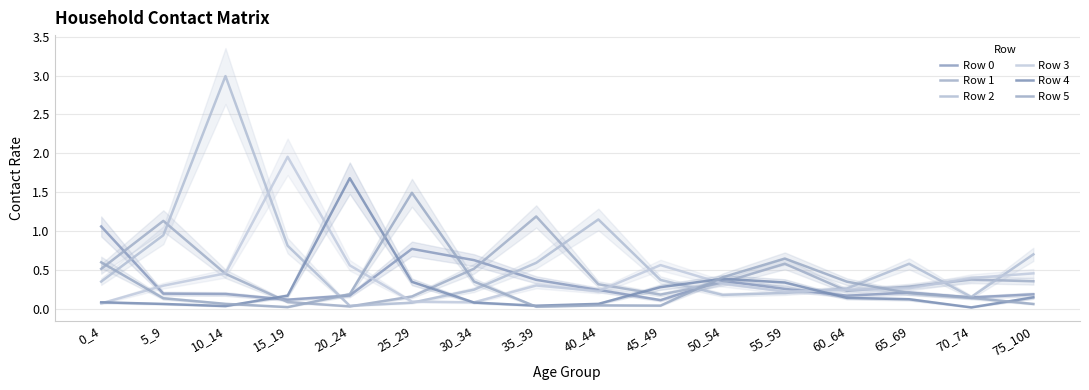

At how many categories does at least one series exceed 0?

16